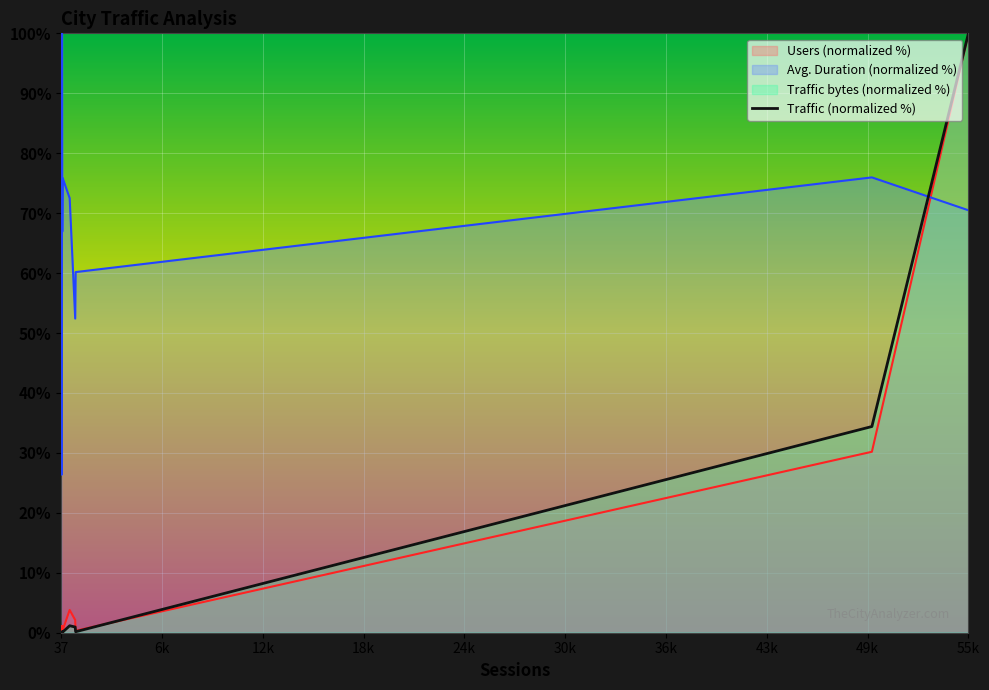

What is the maximum value for Users (normalized %)?

100.0